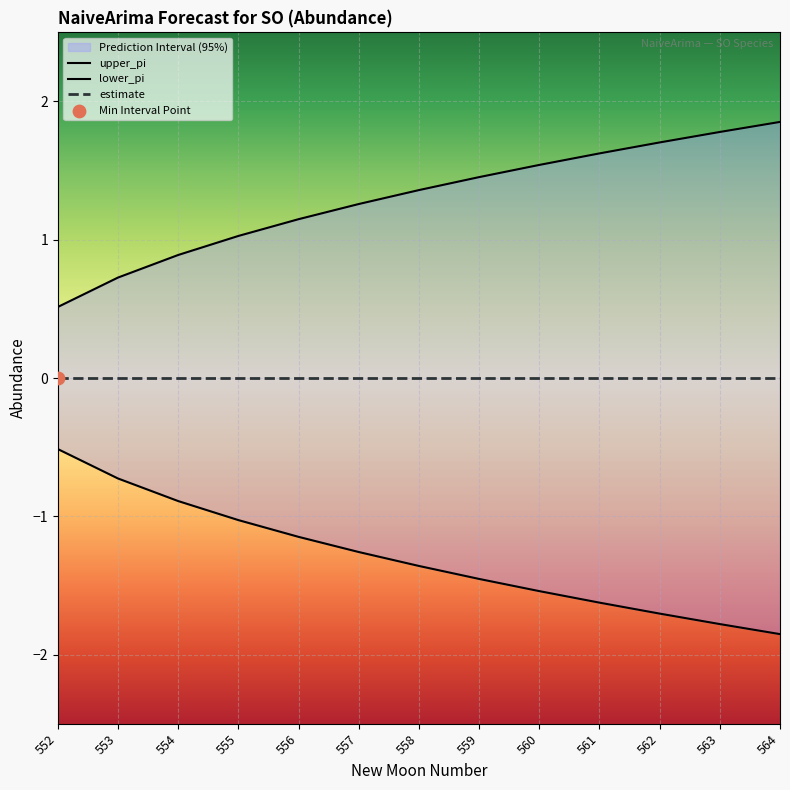

Is the value of upper_pi at 560 greater than the value of lower_pi at 561?

Yes